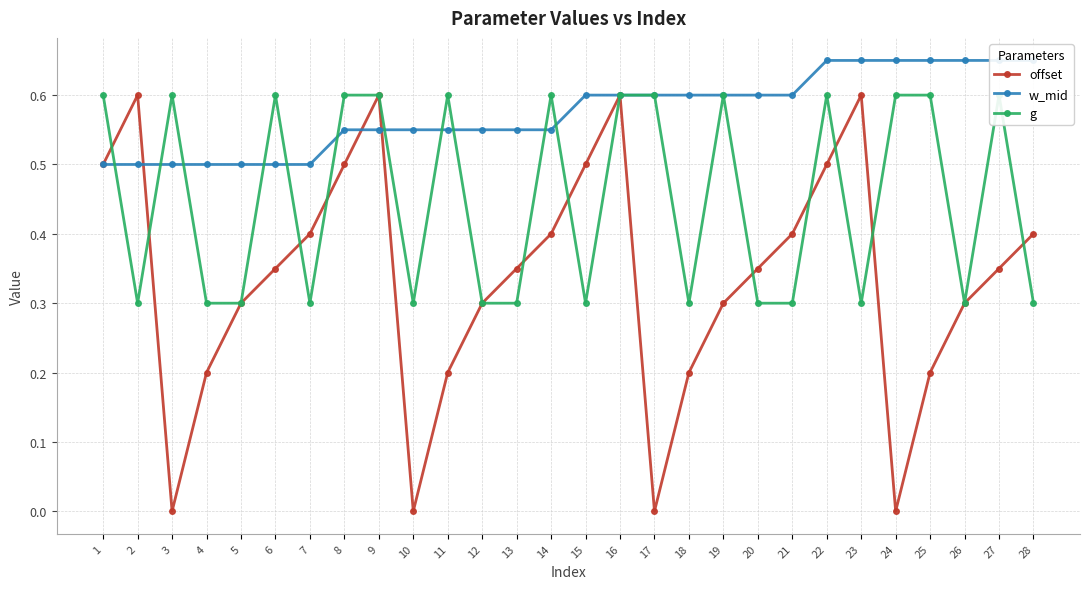

Which series has the widest spread of values?

offset